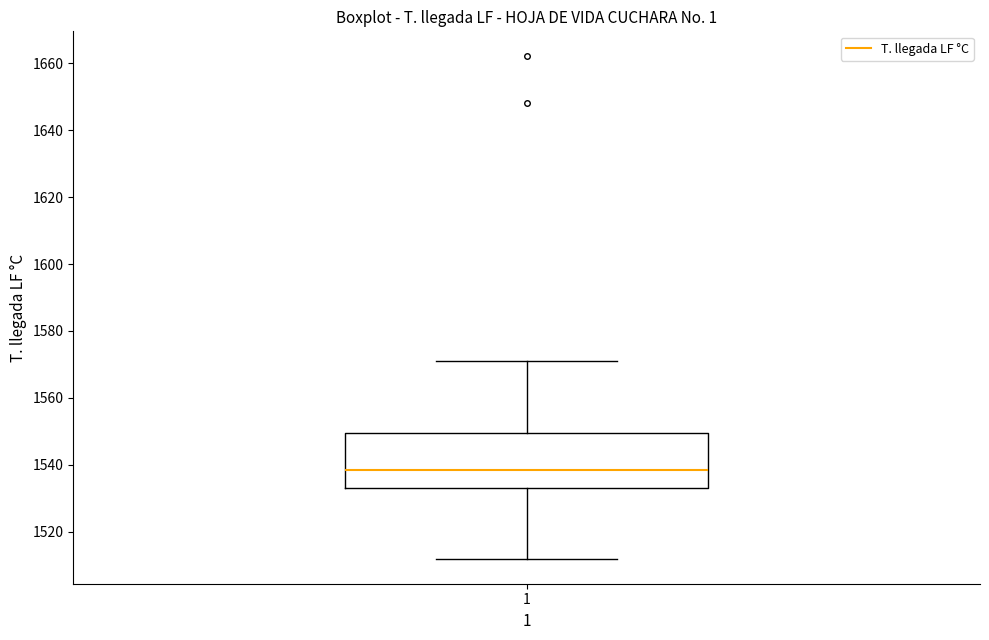

Read this box plot against the y-axis: the position of the median line, the range covered by the box, and the ends of both whiskers. The values are not printed on the chart, so give them approximately, as read against the axis.

median 1538, box 1534 to 1550, whiskers 1512 to 1572